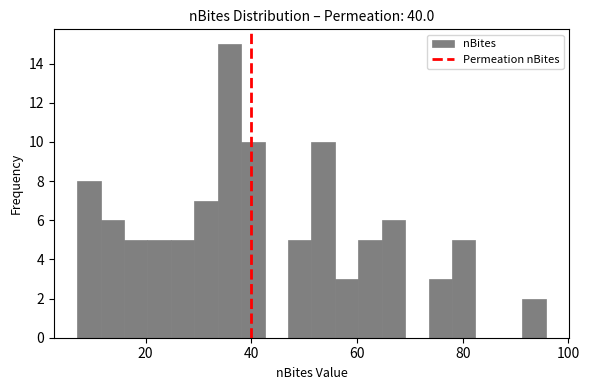

Read against the x-axis, roughly where is the centre of the tallest bar?

36